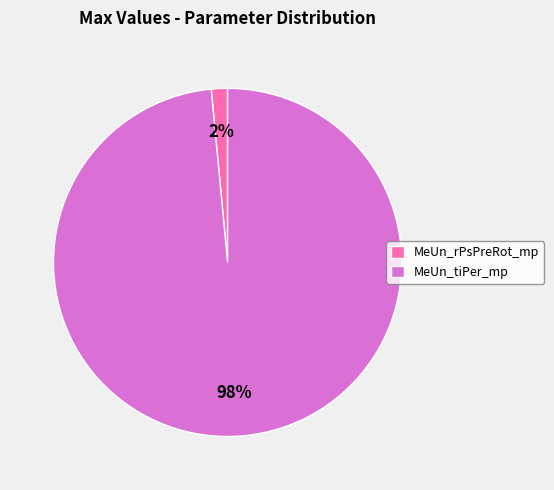

Combined, do MeUn_tiPer_mp and MeUn_rPsPreRot_mp account for over 50%?

Yes